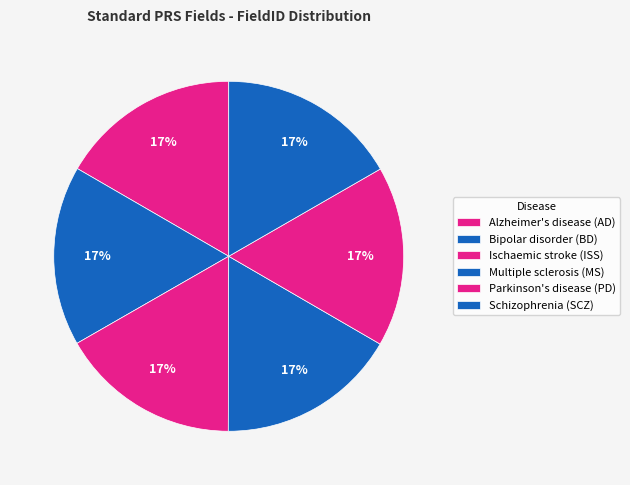

To the nearest percent, what percentage of the pie is Bipolar disorder (BD)?

17%